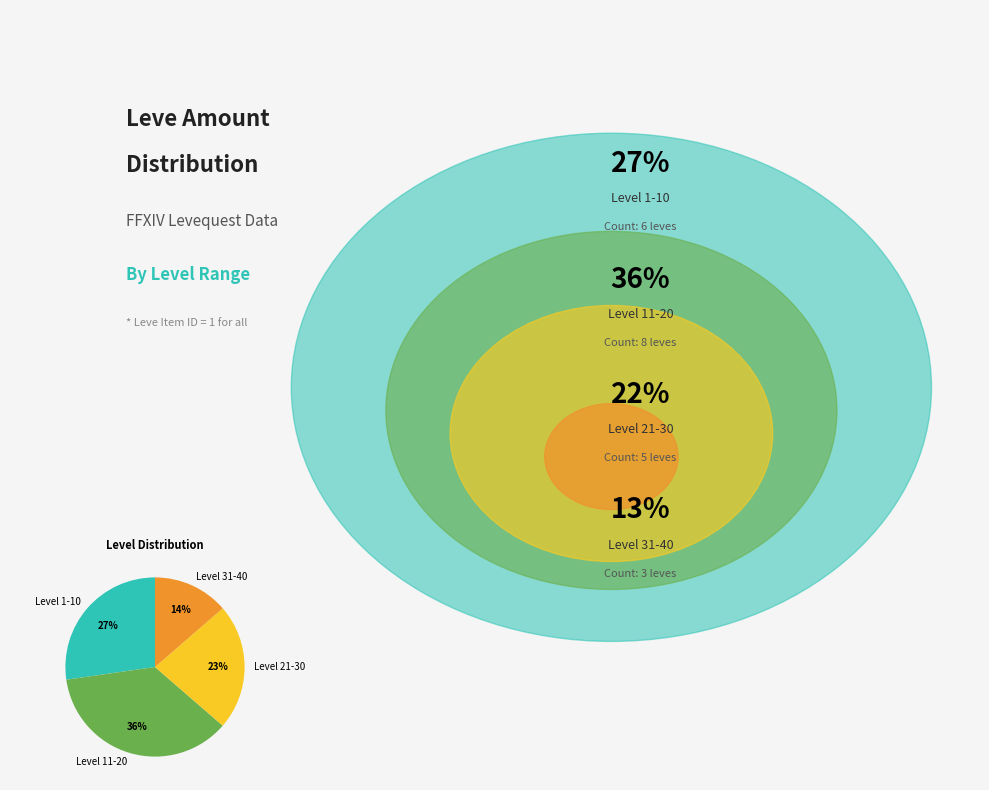

Between Level 31-40 and Level 21-30, which is larger?

Level 21-30